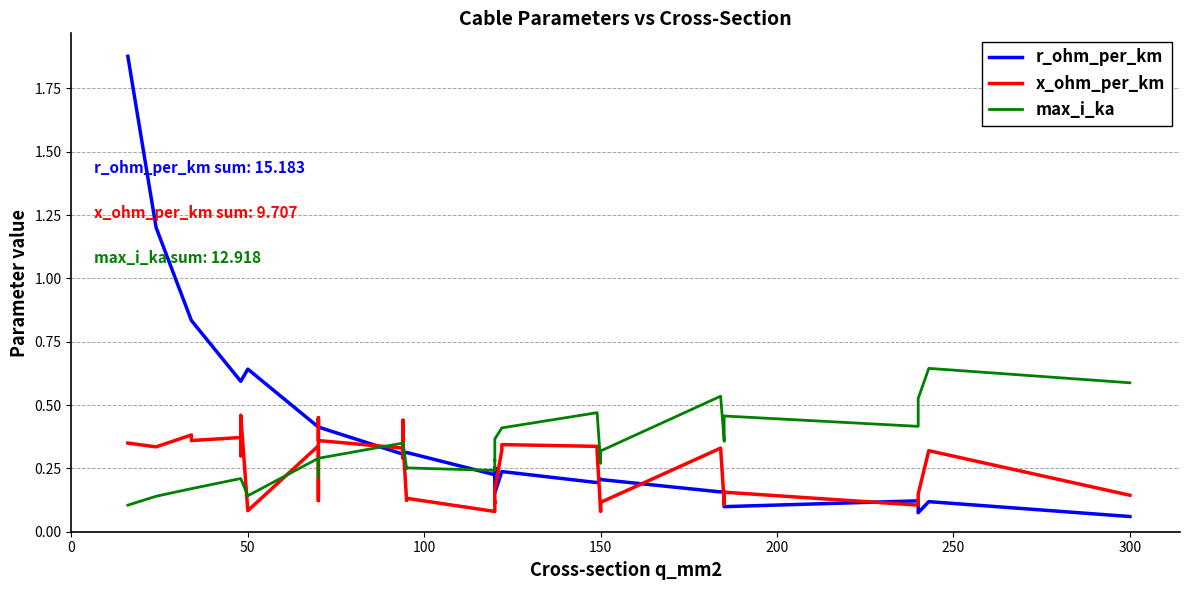

In max_i_ka, how many points are higher than both neighbors (excluding endpoints)?

6